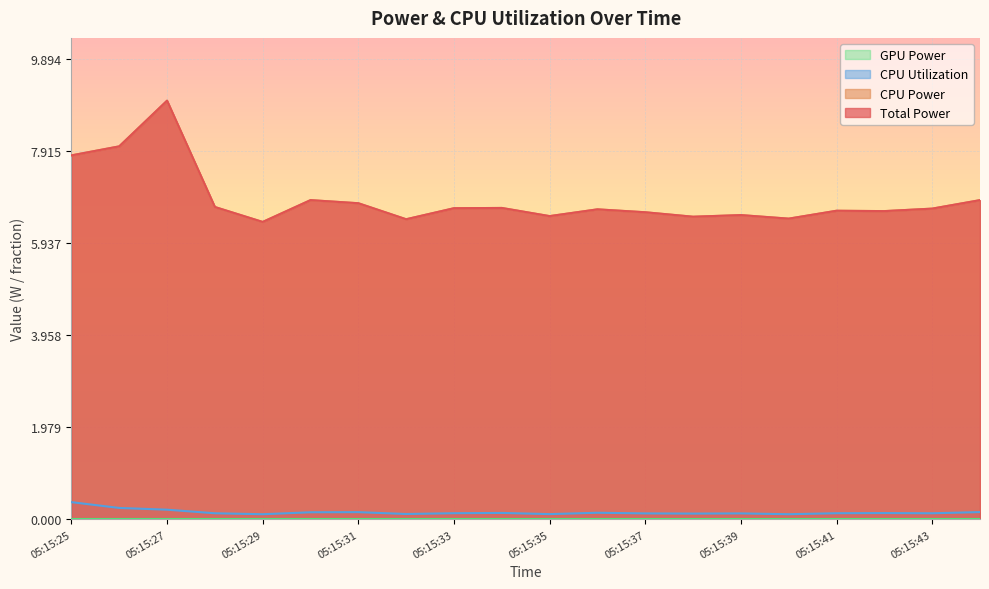

True or false: CPU Utilization has a value of 0.2 at 05:15:29.

False